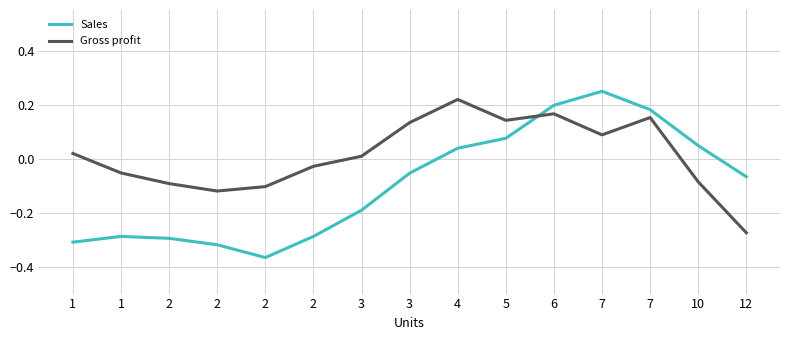

Is the value of Gross profit at 1 greater than the value of Sales at 1?

Yes